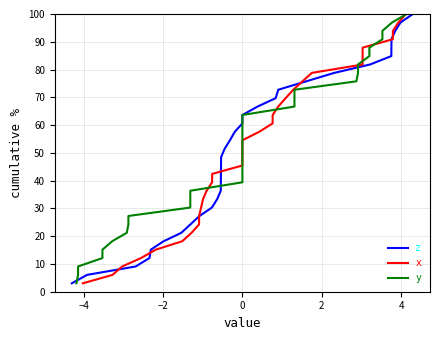

What are all the series names shown in the legend?

z, x, y